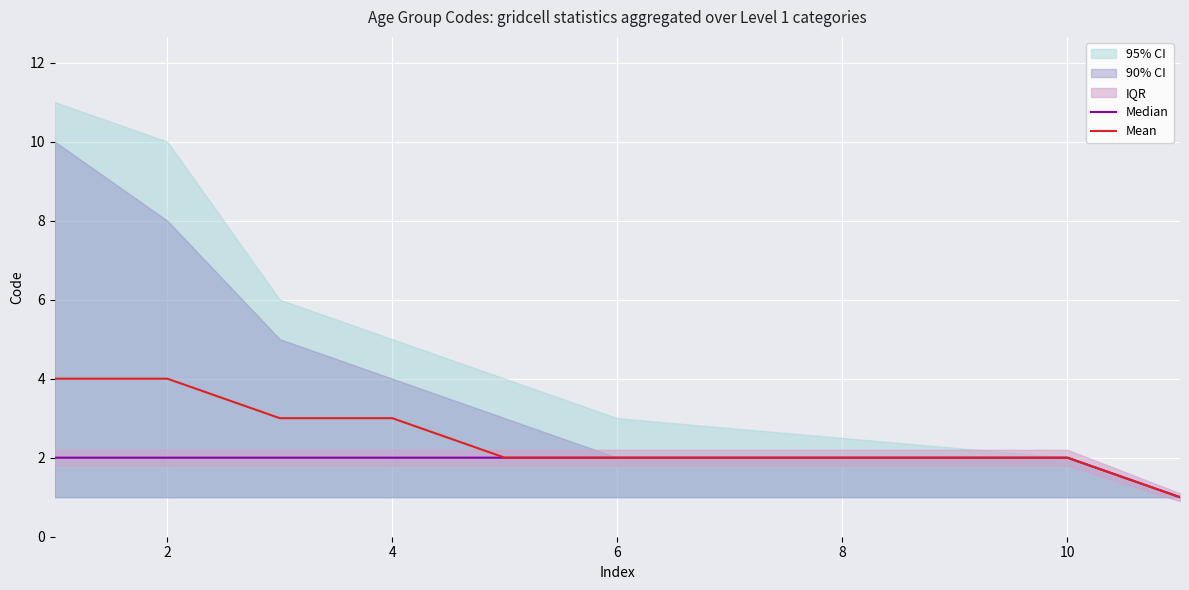

True or false: Median has more than 0 points higher than both neighbors.

False